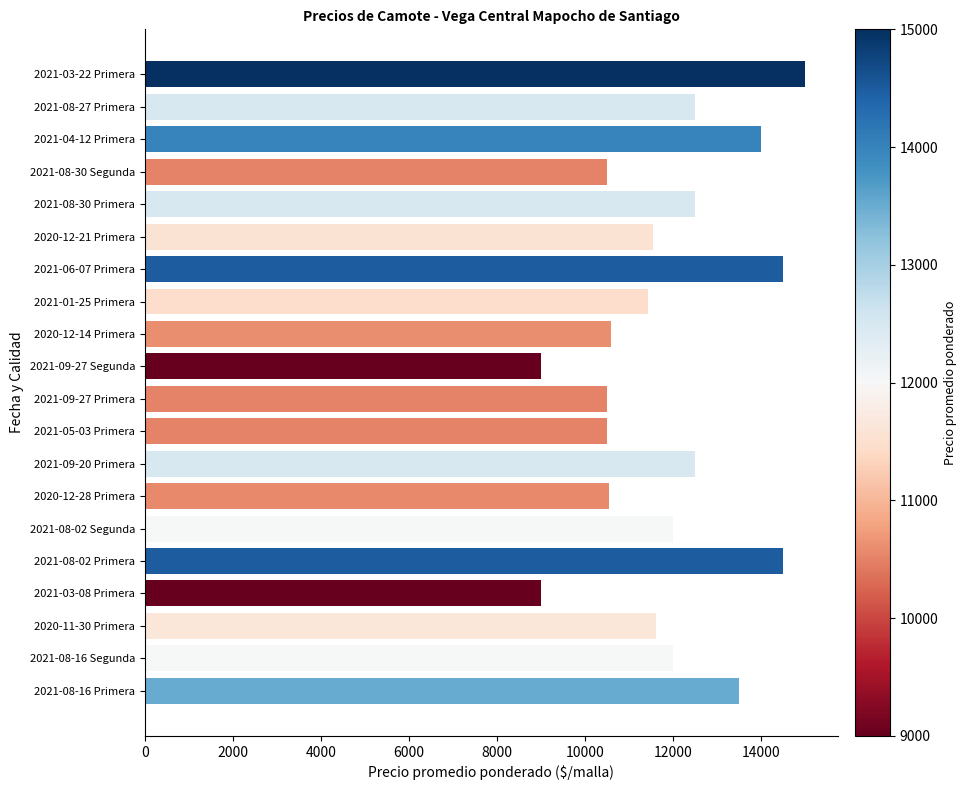

Which has a higher value, 2021-05-03 Primera or 2021-06-07 Primera?

2021-06-07 Primera